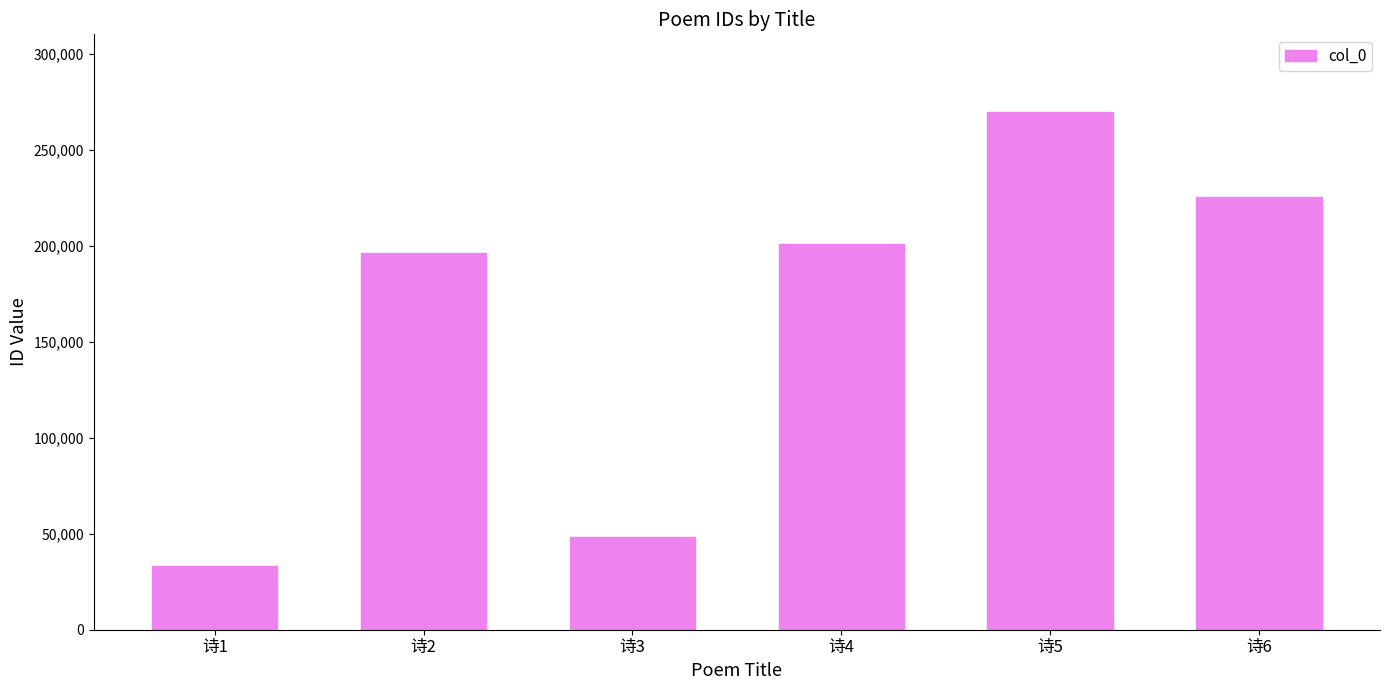

What is the sum of all values?

973553